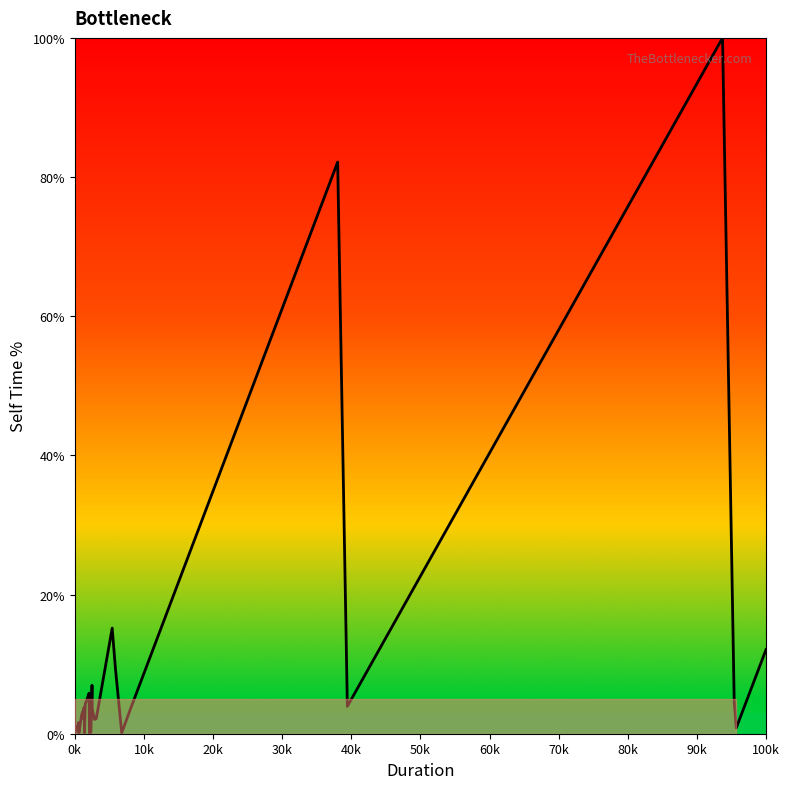

What is the sum of all values?

280.4